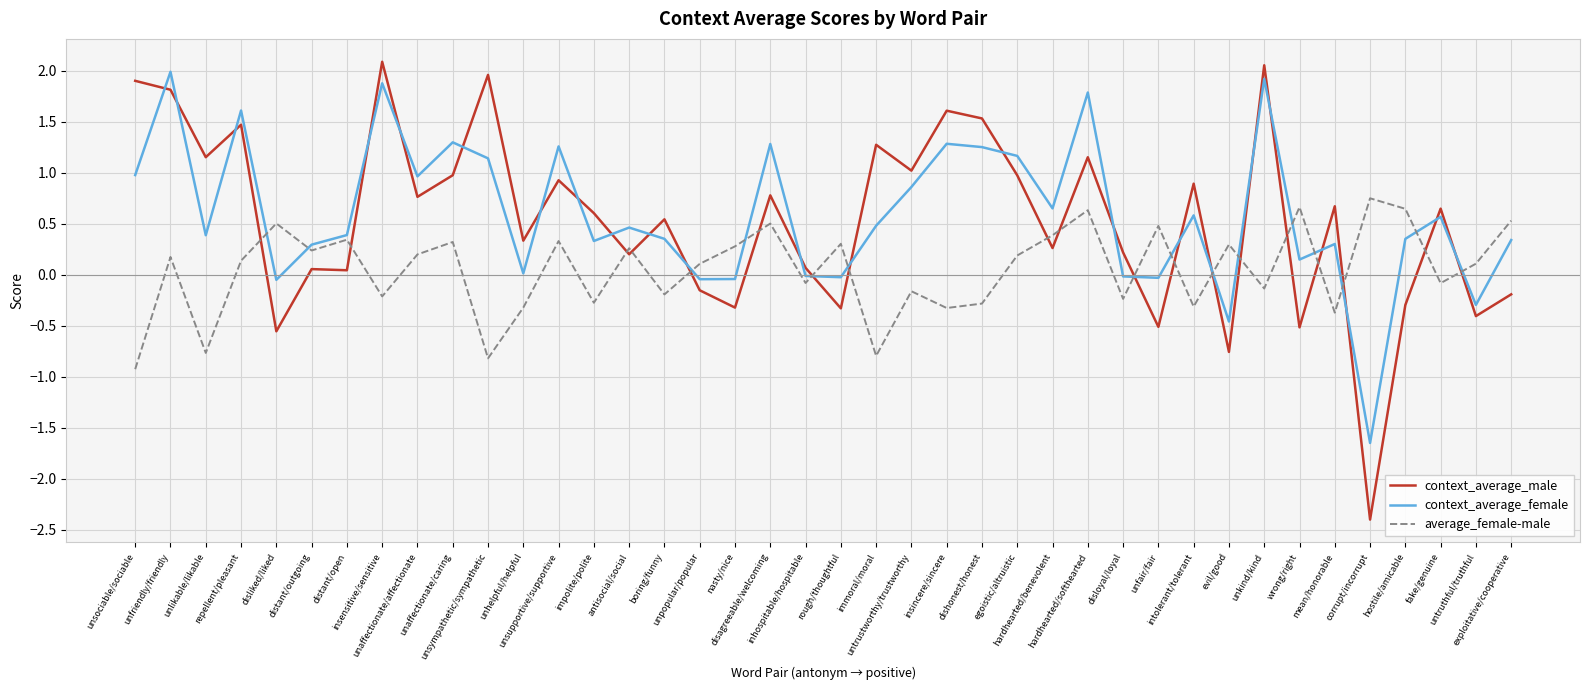

What is the lowest value of the average_female-male series?

-0.9